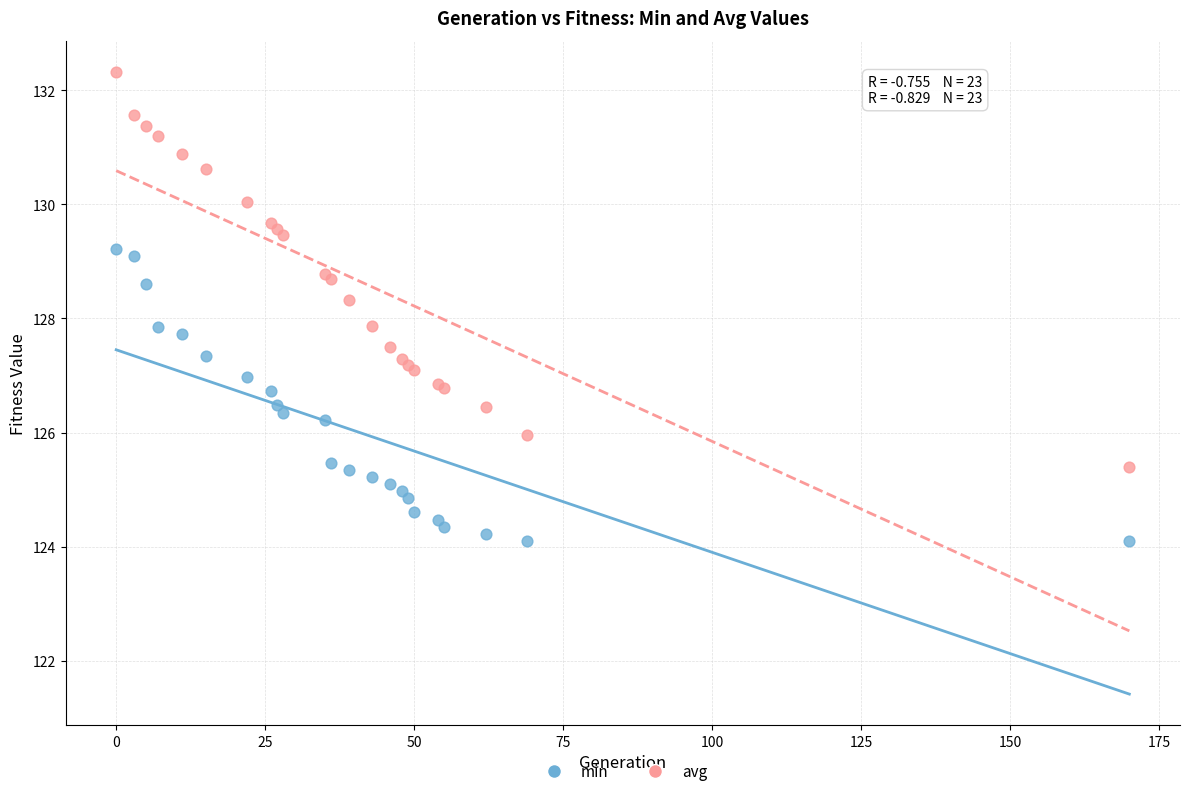

What are all the series names shown in the legend?

min, avg